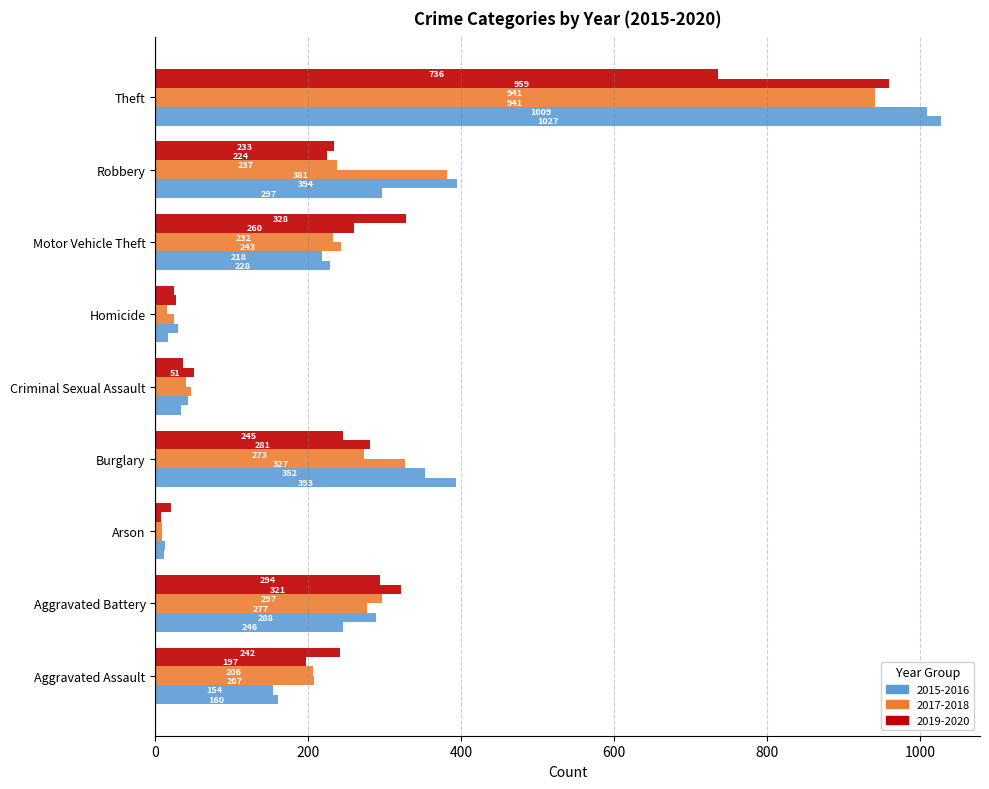

Is it true that 2020 equals 242 at Aggravated Assault?

True